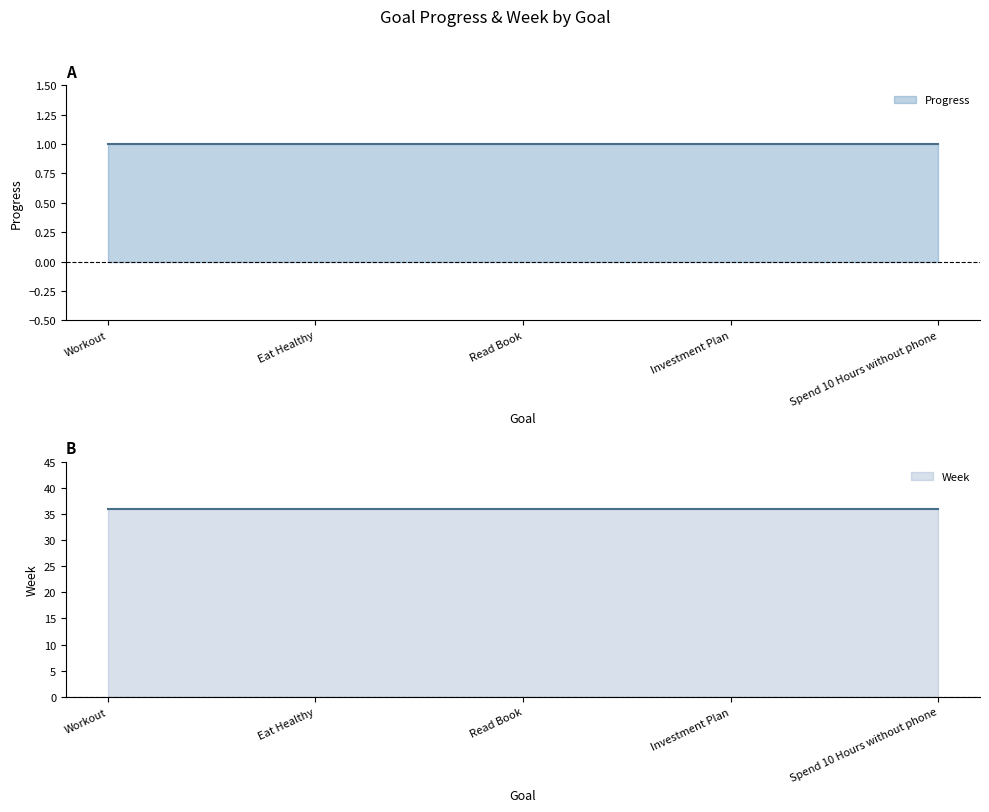

What are all the series names shown in the legend?

Progress, Week